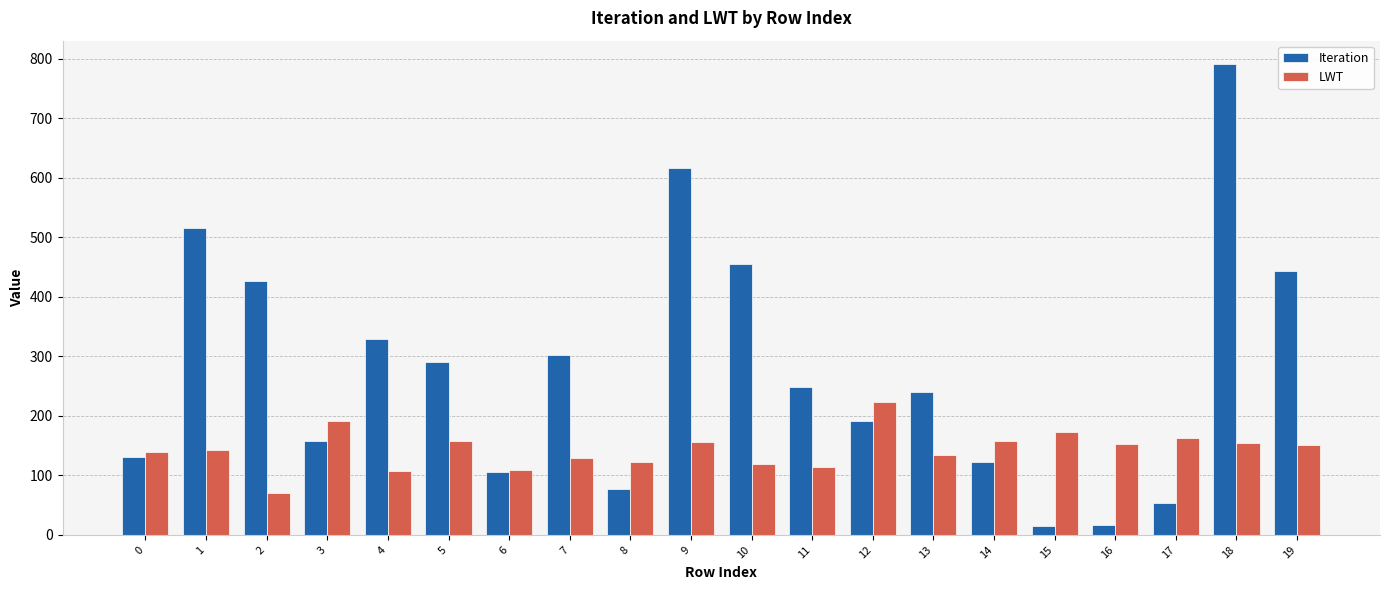

What is the sum of all LWT values?

2867.6